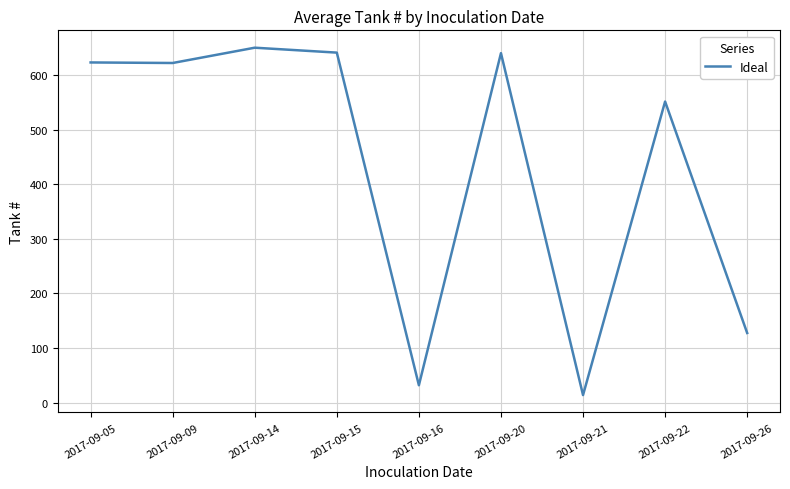

True or false: the data has more than 2 interior local peaks.

True